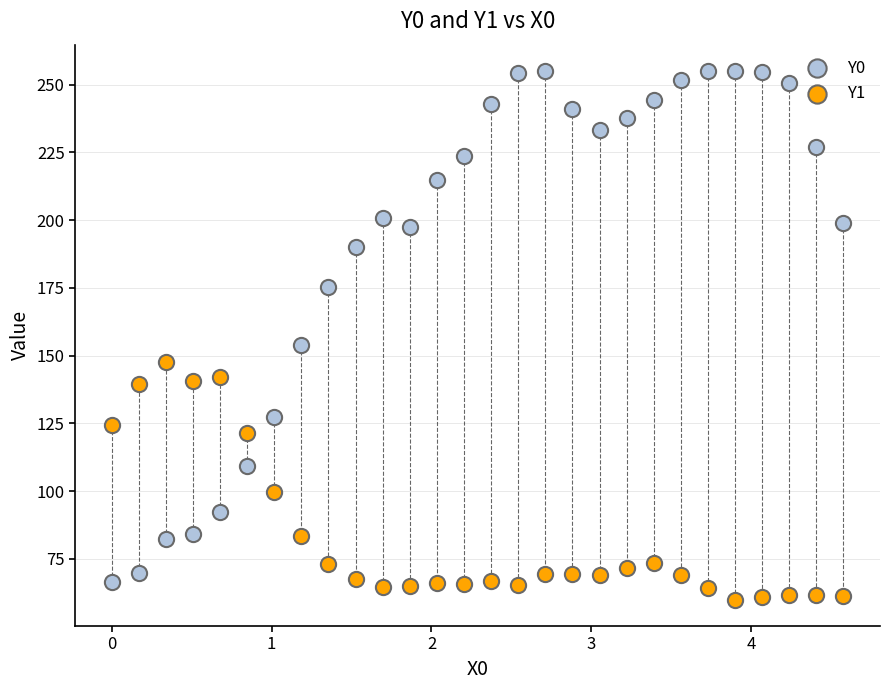

Which series reaches the maximum Y coordinate?

Y0